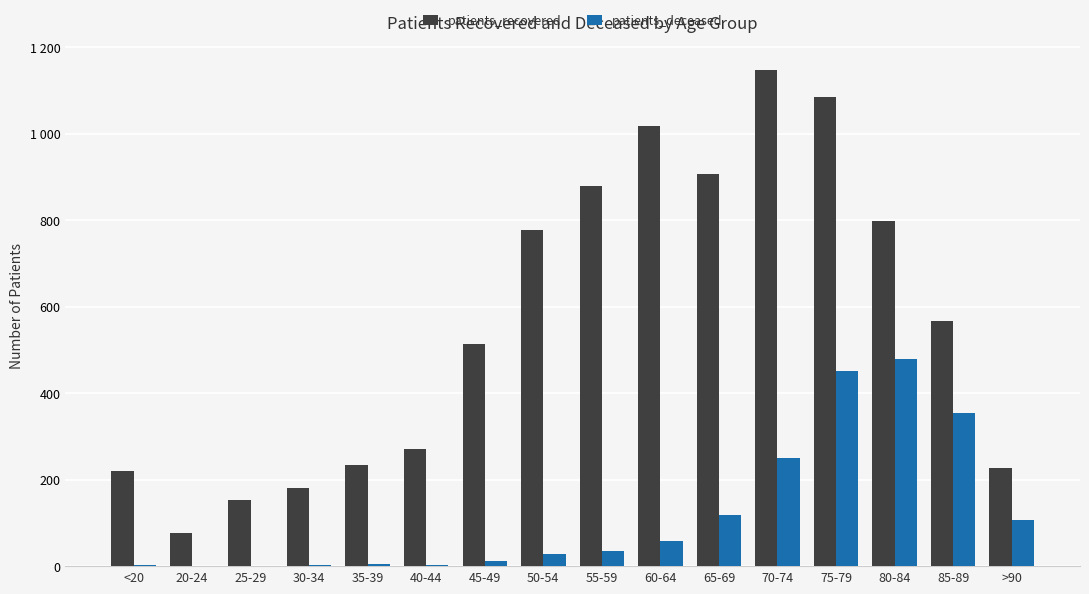

Is the value of patients_recovered at 40-44 greater than the value of patients_deceased at 65-69?

Yes